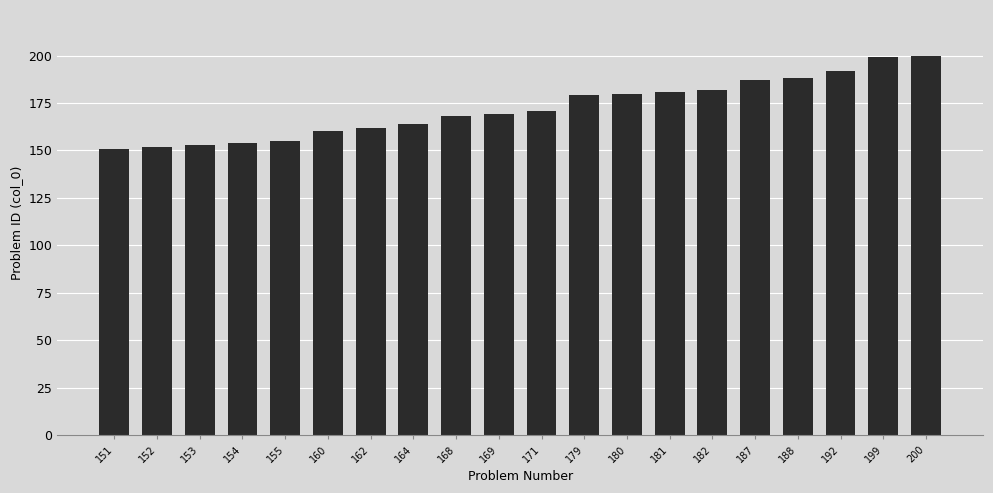

What is the change in value from 152 to 200?

+48